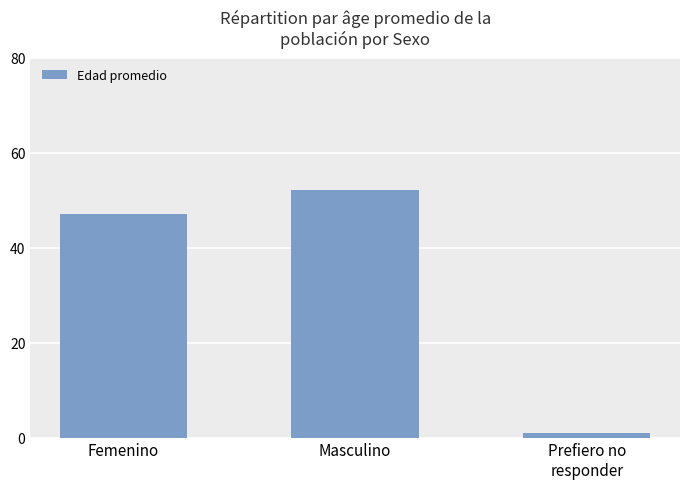

True or false: the data shows 68.1 at Femenino.

False